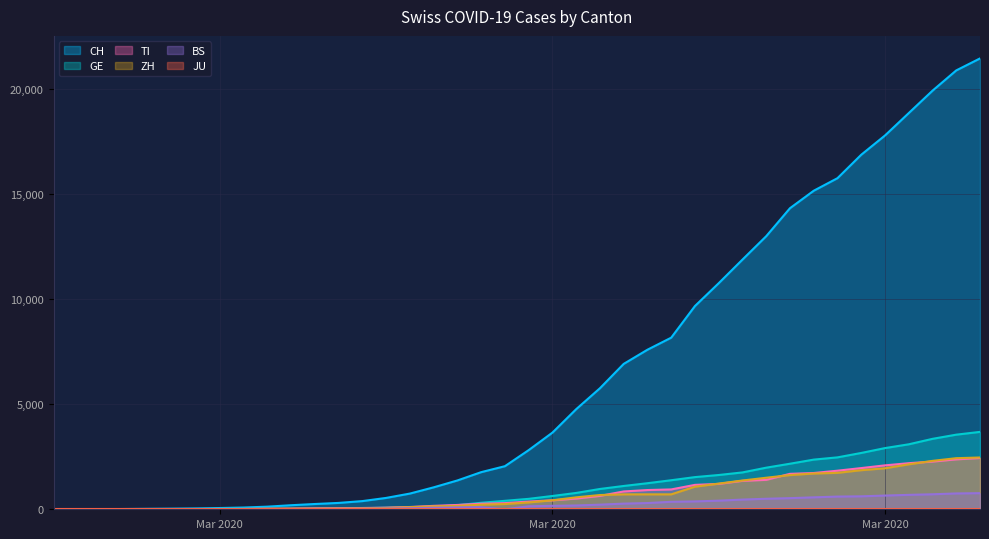

At how many categories does at least one series exceed 2586?

20